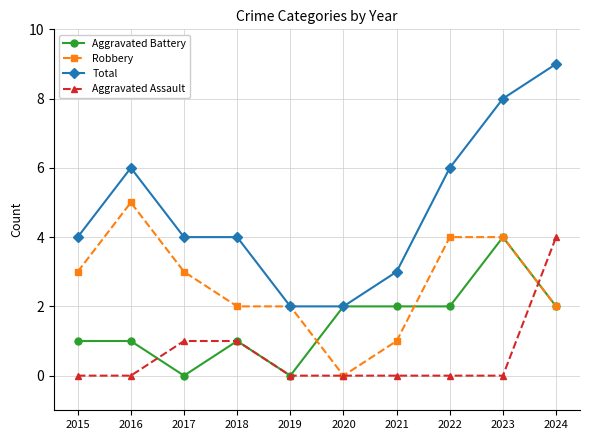

Rank the series at 2016 from lowest to highest value.

Aggravated Assault, Aggravated Battery, Robbery, Total